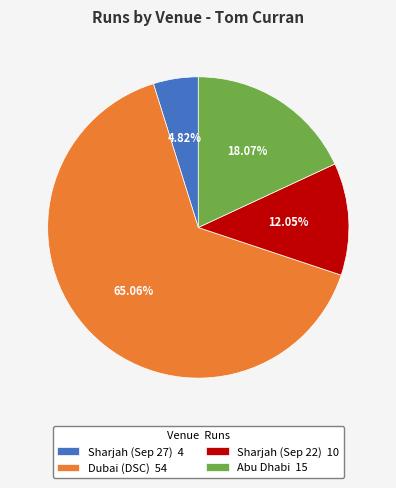

Combined, do Sharjah (Sep 22) and Sharjah (Sep 27) account for over 50%?

No